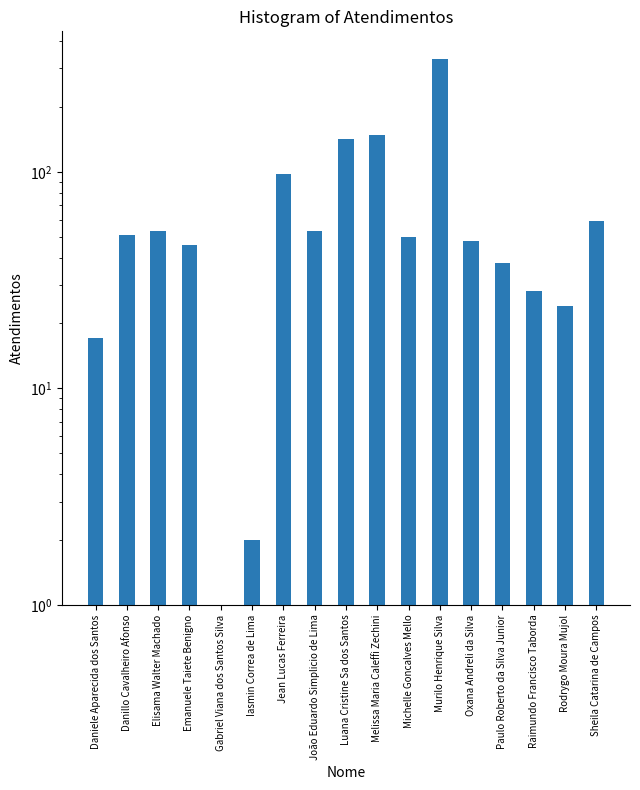

What is the average value?

70